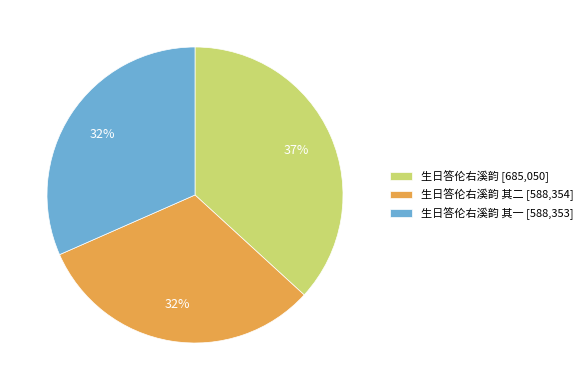

How many segments does this pie chart have?

3